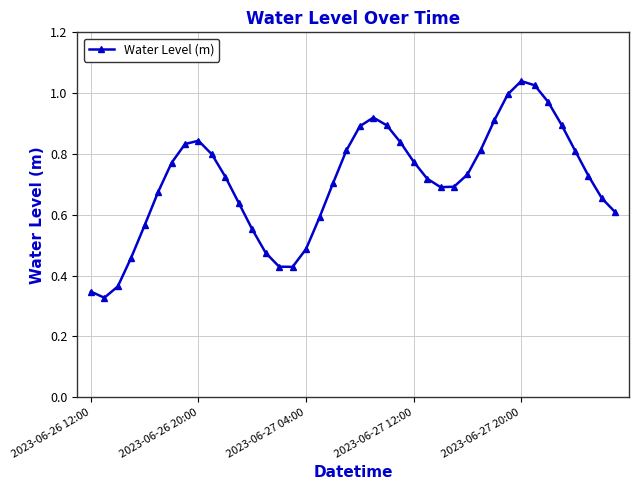

How many series are shown in this chart?

1